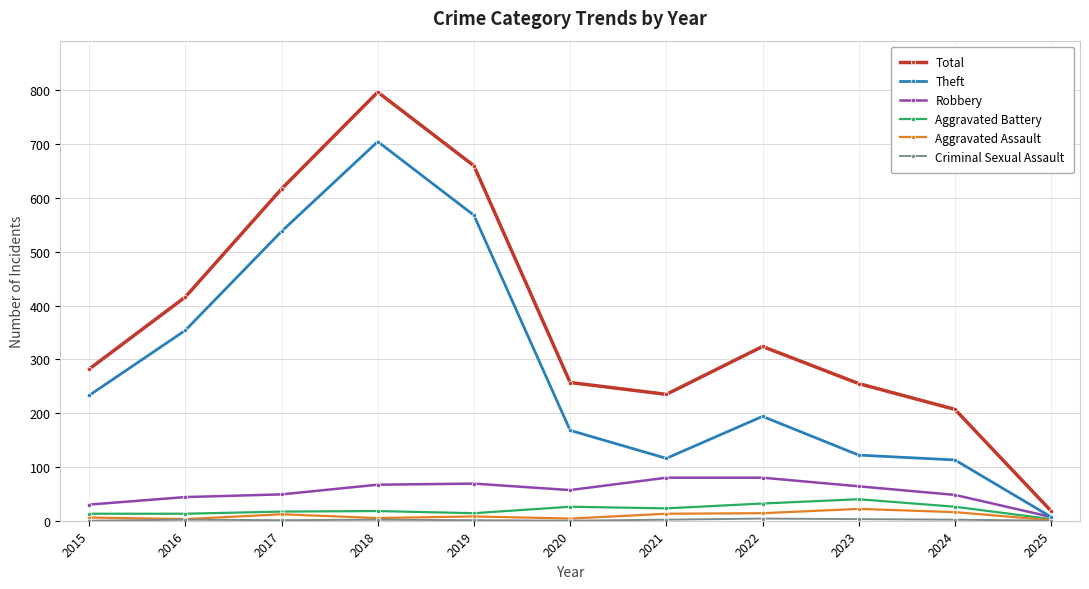

At which label does Theft reach its minimum?

2025